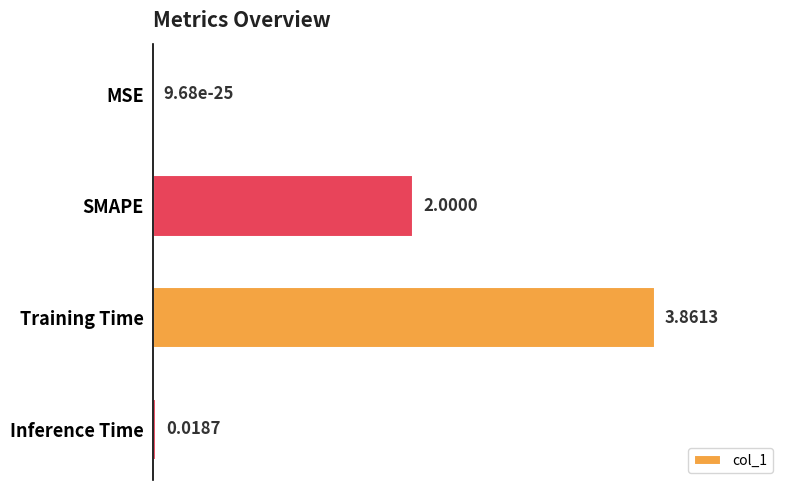

Which label corresponds to the largest value in the chart?

Training Time